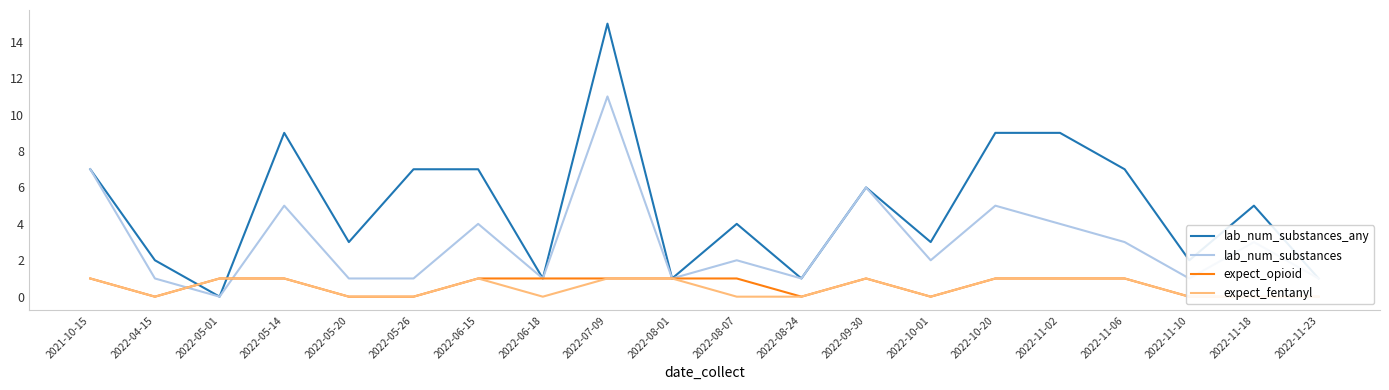

Which category has the highest value in the expect_opioid series?

2021-10-15